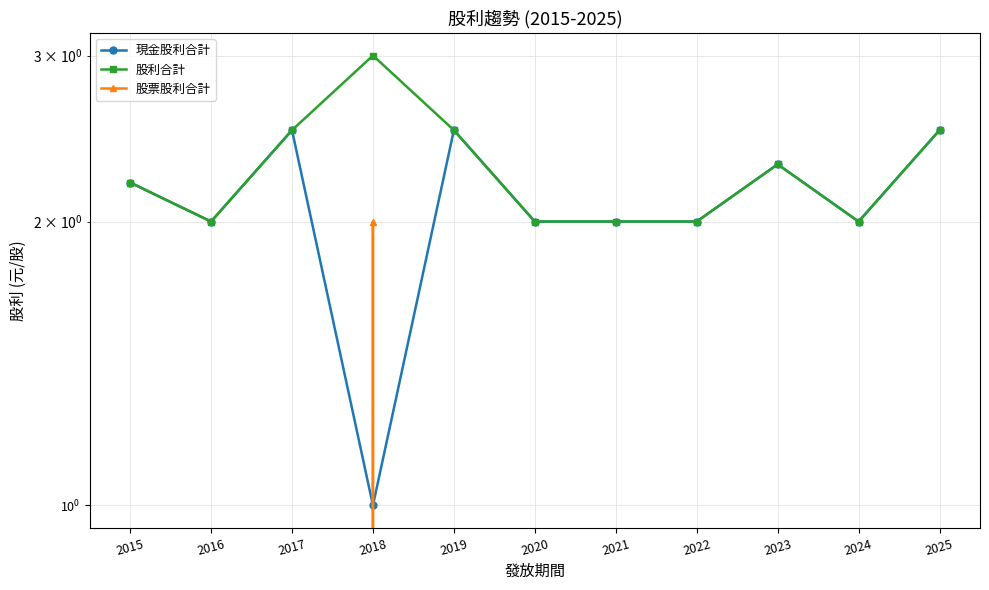

How many intersections are there between 現金股利合計 and 股票股利合計?

2